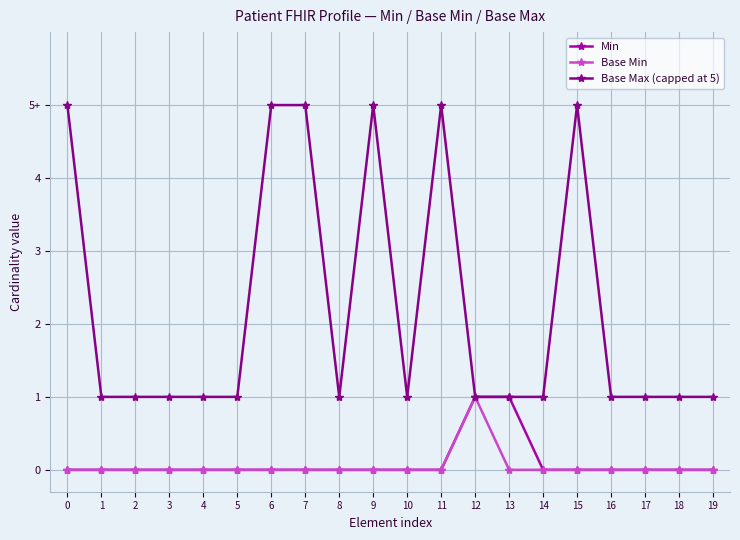

Which series has the largest range (max minus min)?

Base Max (capped at 5)